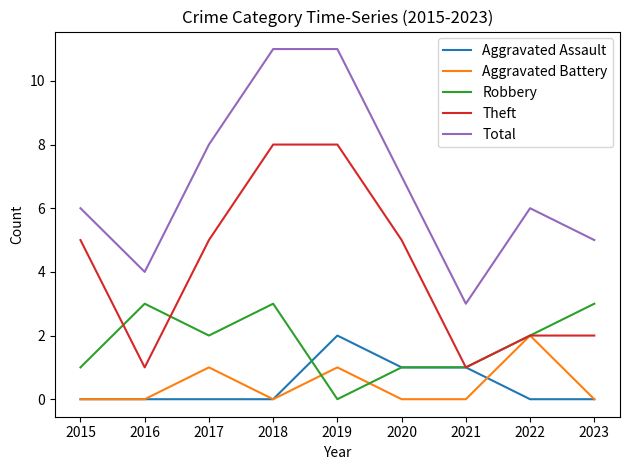

True or false: Aggravated Battery and Total intersect in this chart.

False